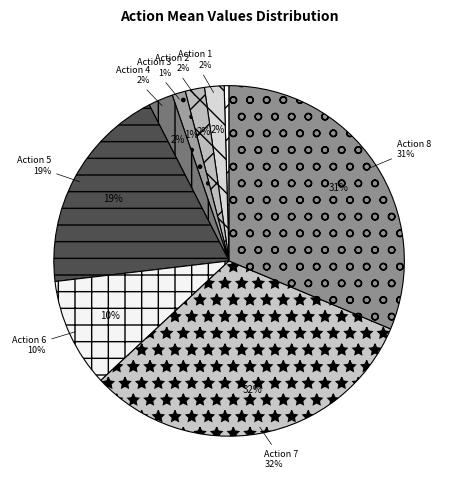

Is it true that 2 is 2% of the pie?

True